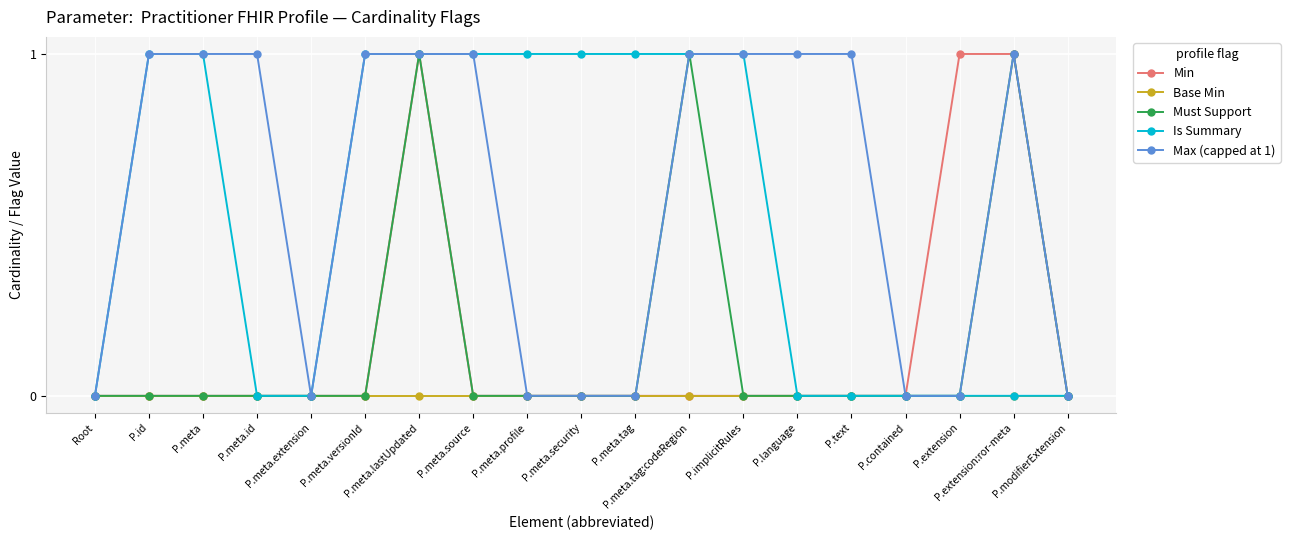

What is the value of the Is Summary point at the 13th from the left?

1